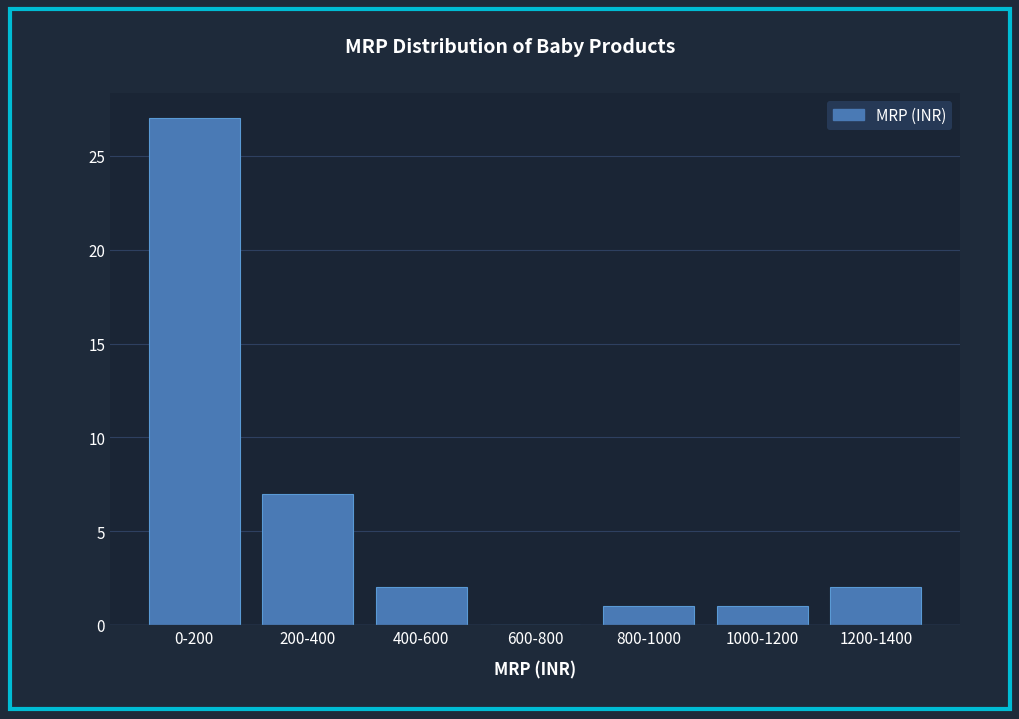

Reading right to left, what are all the values shown in this chart?

1200-1400=2	1000-1200=1	800-1000=1	600-800=0	400-600=2	200-400=7	0-200=27